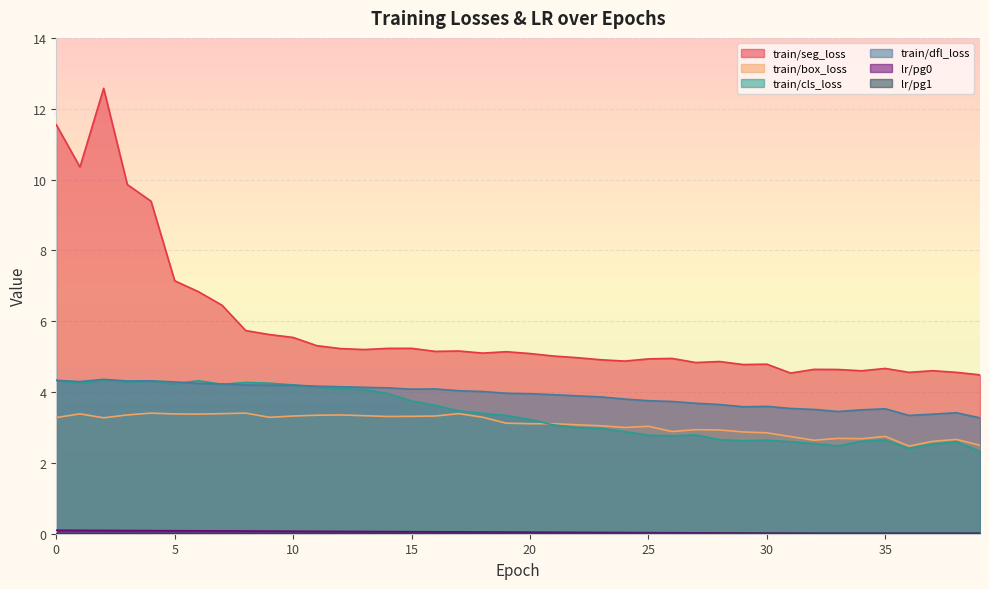

Rank the series at 32 from highest to lowest value.

train/seg_loss, train/dfl_loss, train/box_loss, train/cls_loss, lr/pg0, lr/pg1